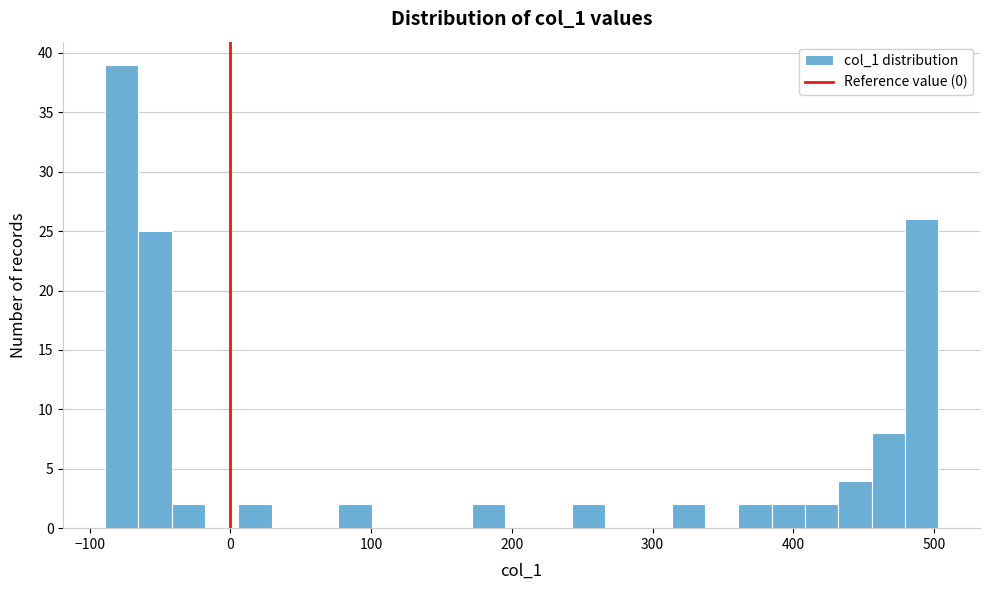

Read against the x-axis, roughly where is the centre of the tallest bar?

-80